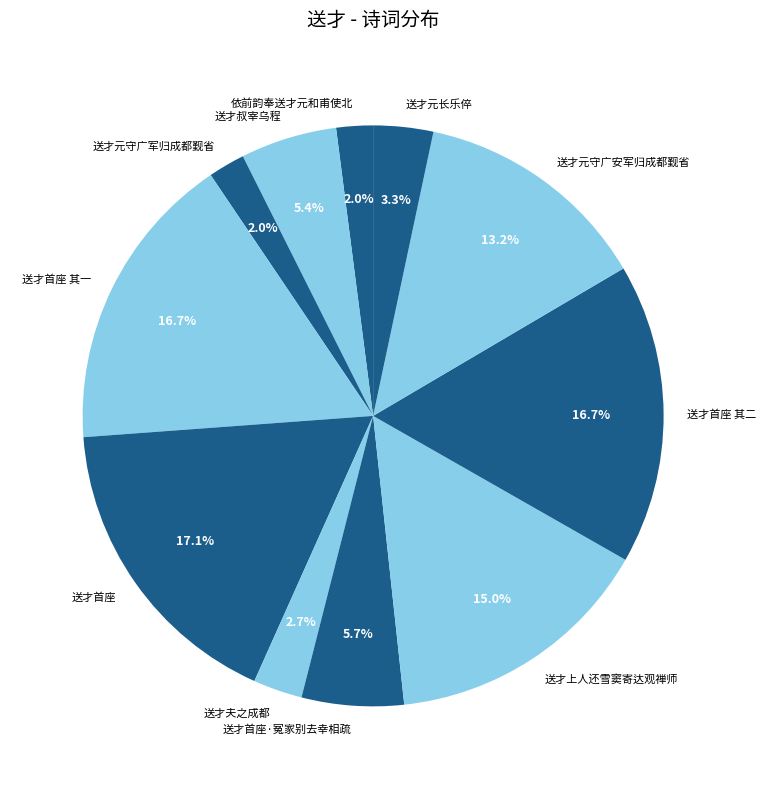

How many segments does this pie chart have?

11